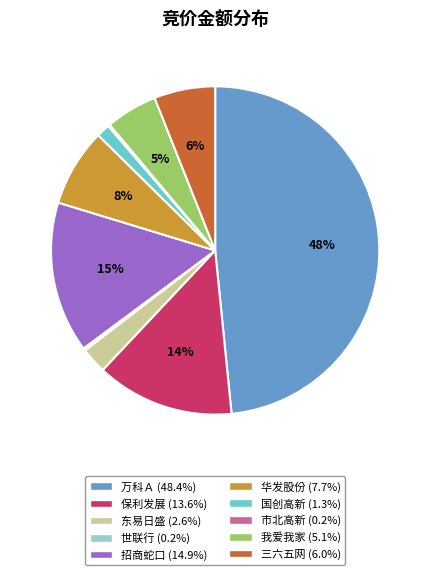

The 我爱我家 slice represents 1% of the pie. True or false?

False